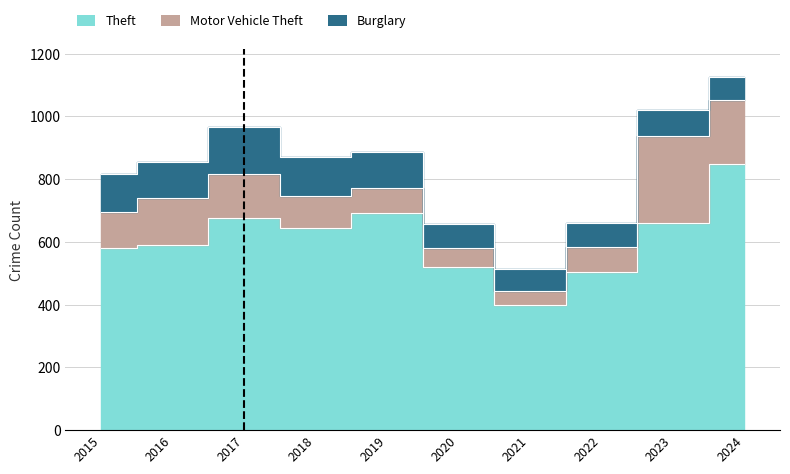

How many values in the Motor Vehicle Theft series are below 113?

5